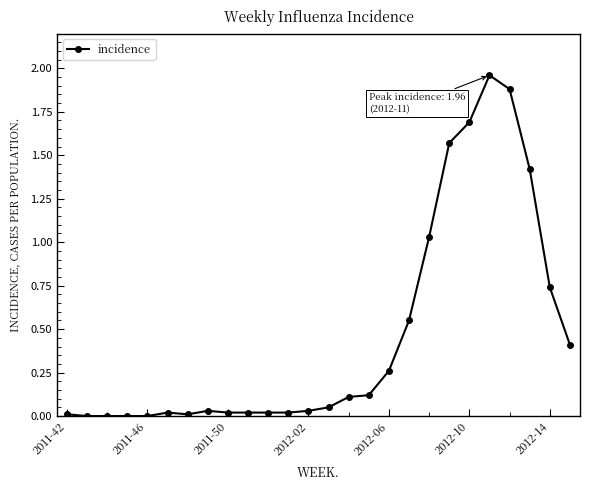

What is the value of the 23rd point from the left?

1.9